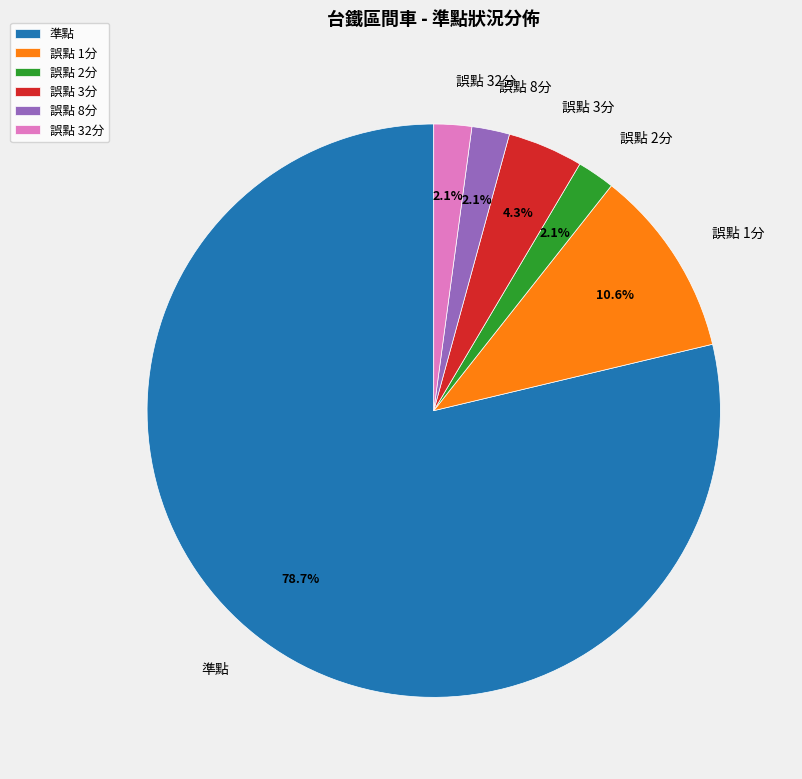

Which has a higher value, 準點 or 誤點 3分?

準點